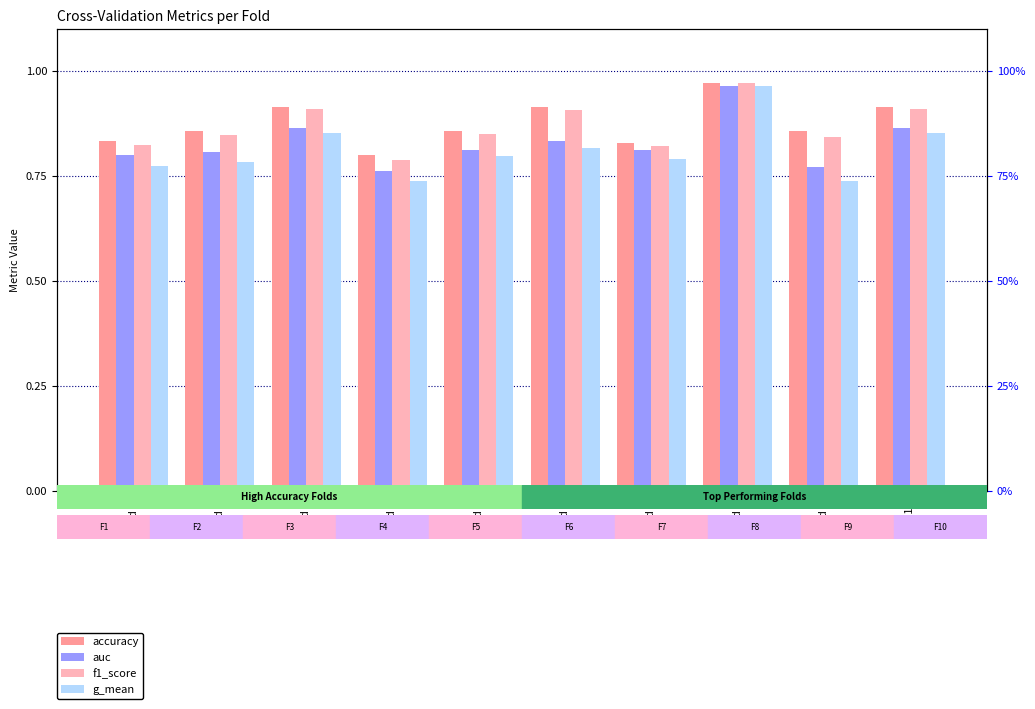

True or false: f1_score has a value of 0.9 at Fold 6.

True